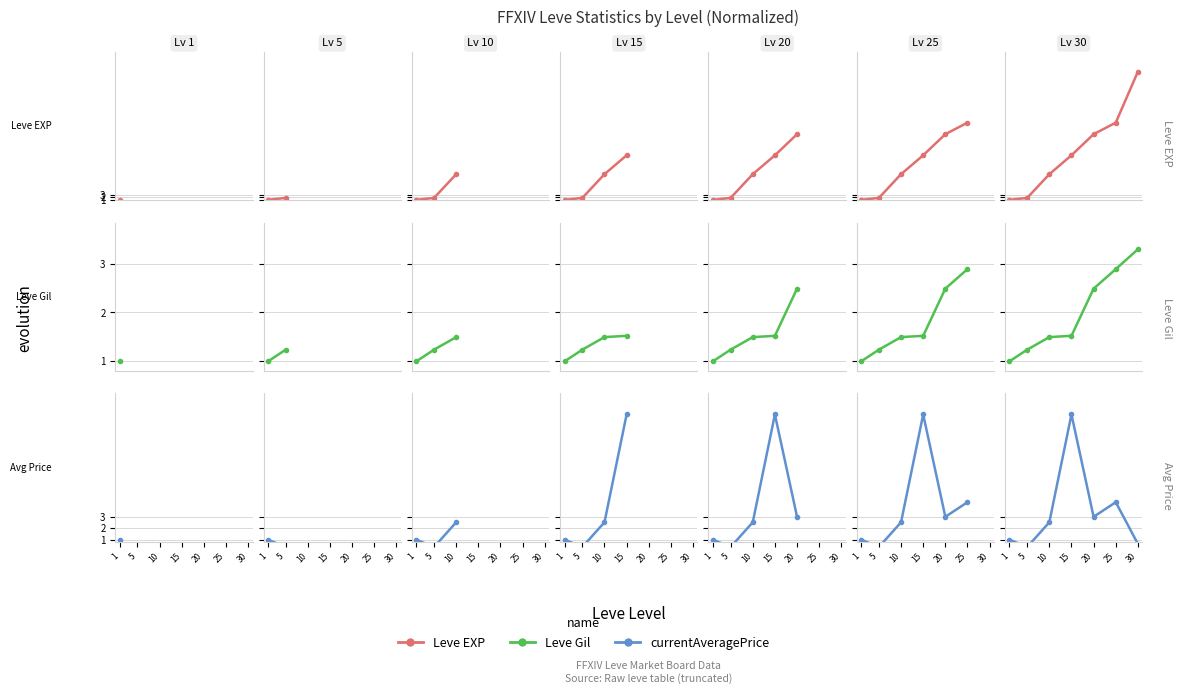

Reading left to right, list all the values displayed in this chart.

Leve EXP: 1.0	1.8	11.2	18.6	27.0	31.6	51.8
Leve Gil: 1.0	1.2	1.5	1.5	2.5	2.9	3.3
currentAveragePrice: 1.0	0.3	2.5	12.1	3.0	4.3	0.6